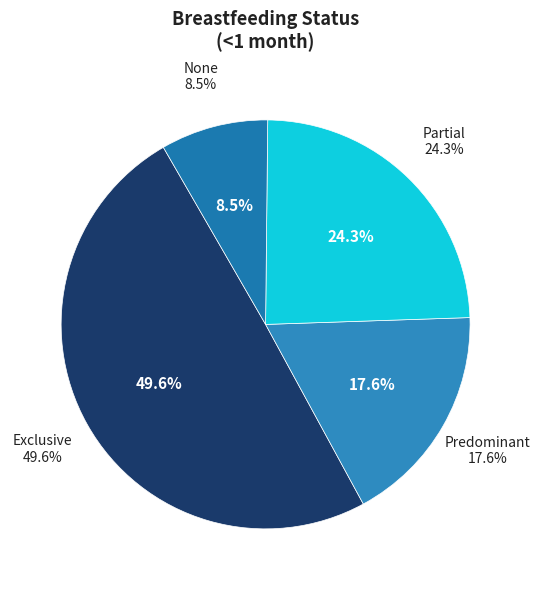

Is it true that None is 8% of the pie?

True